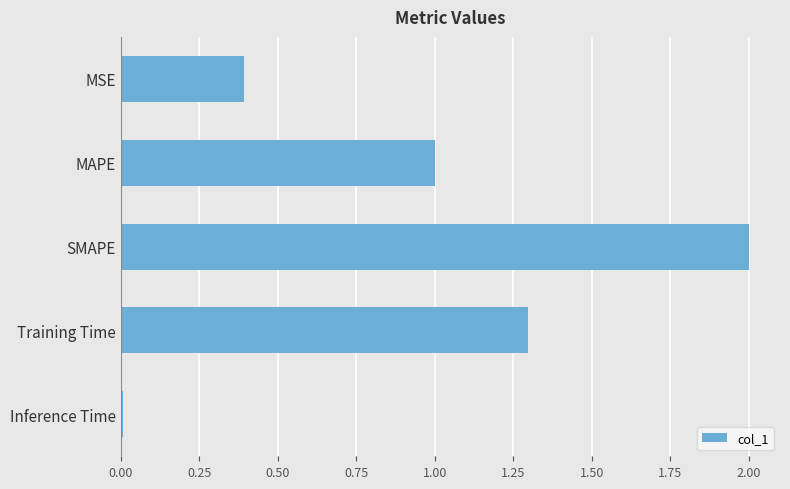

What is the change in value from MAPE to SMAPE?

+1.0